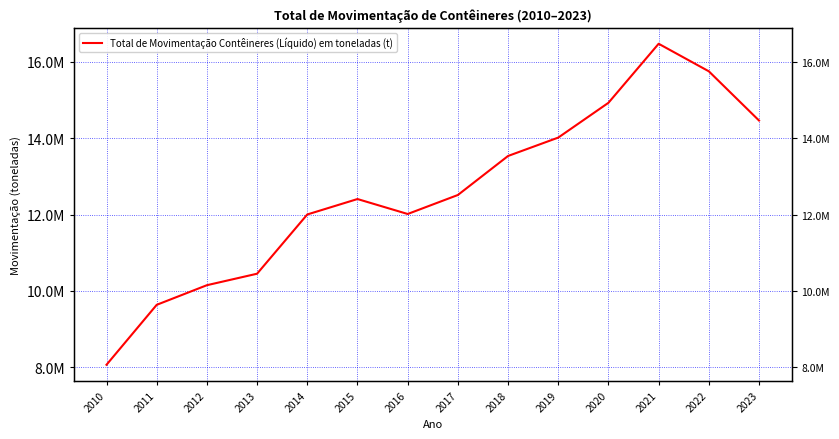

Reading left to right, what are all the values shown in this chart?

8064838.3	9635054.5	10149298.2	10450244.1	12002300.2	12406670.7	12014869.7	12512464.3	13534844.7	14016523.6	14927994.4	16474715.7	15753090.9	14463471.0